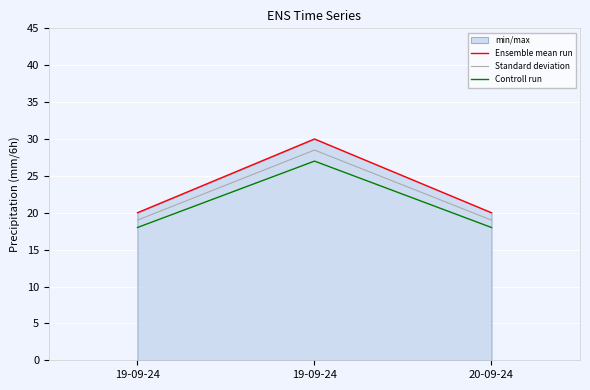

Does the chart display data point markers on the line(s)?

No